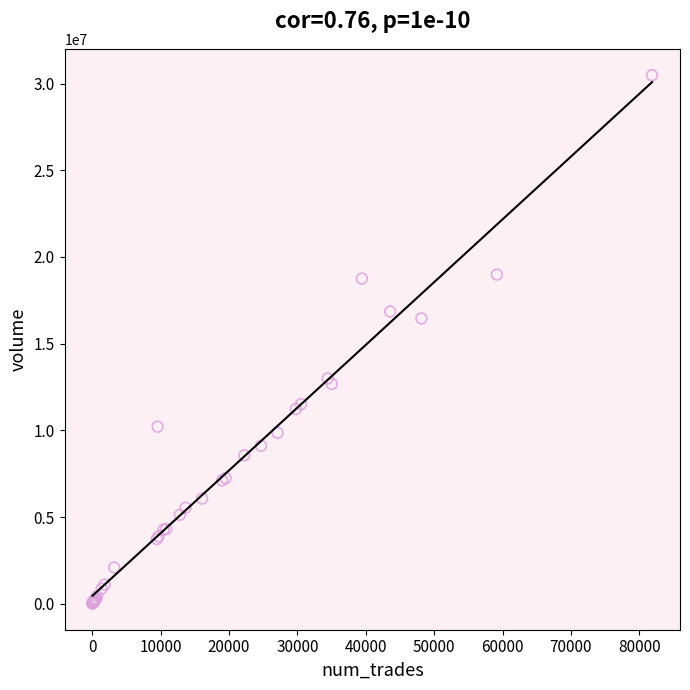

What Y value in the scatter plot is closest to 15251367?

16456176